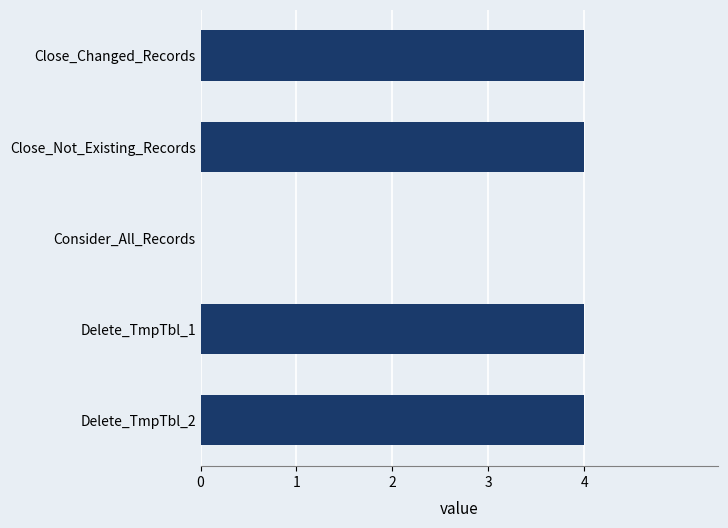

Reading top to bottom, what are all the values shown in this chart?

Close_Changed_Records=4	Close_Not_Existing_Records=4	Consider_All_Records=0	Delete_TmpTbl_1=4	Delete_TmpTbl_2=4